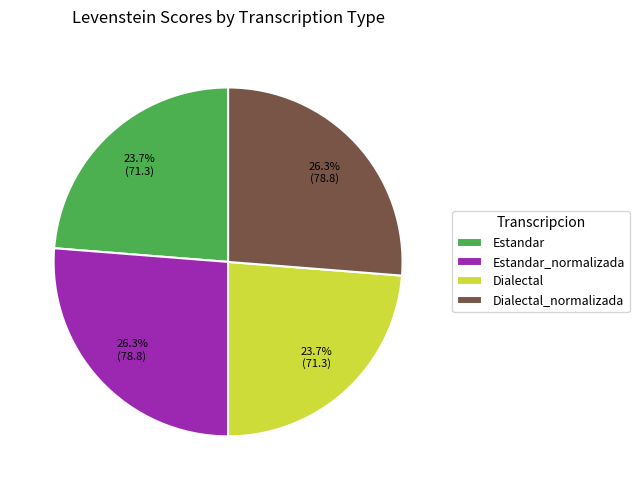

What is the ratio of the value at Estandar_normalizada to the value at Dialectal_normalizada?

1.0